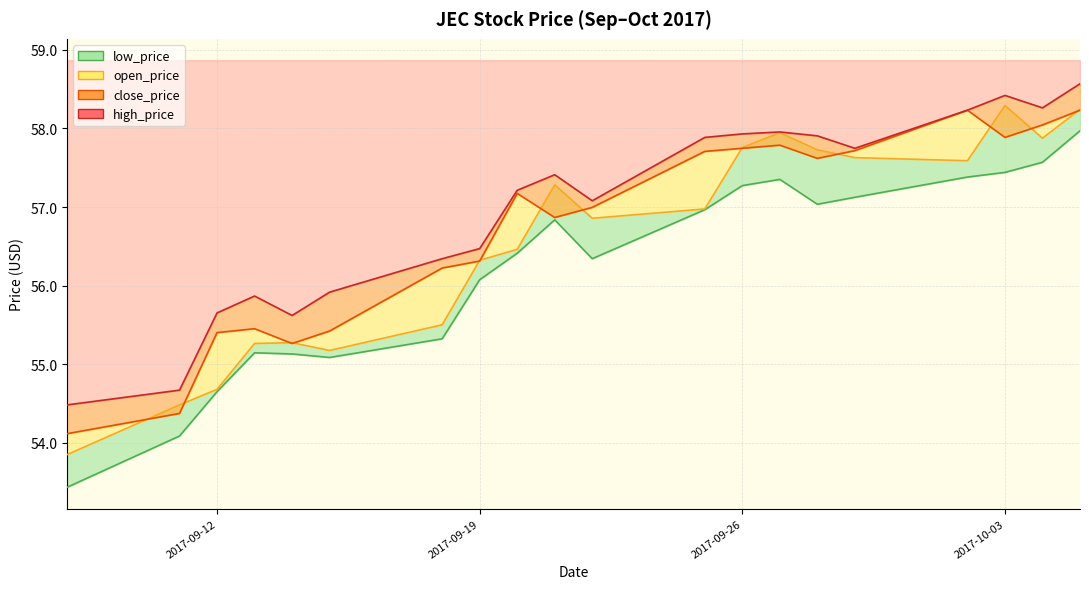

At which category does open_price reach its first local peak?

2017-09-14